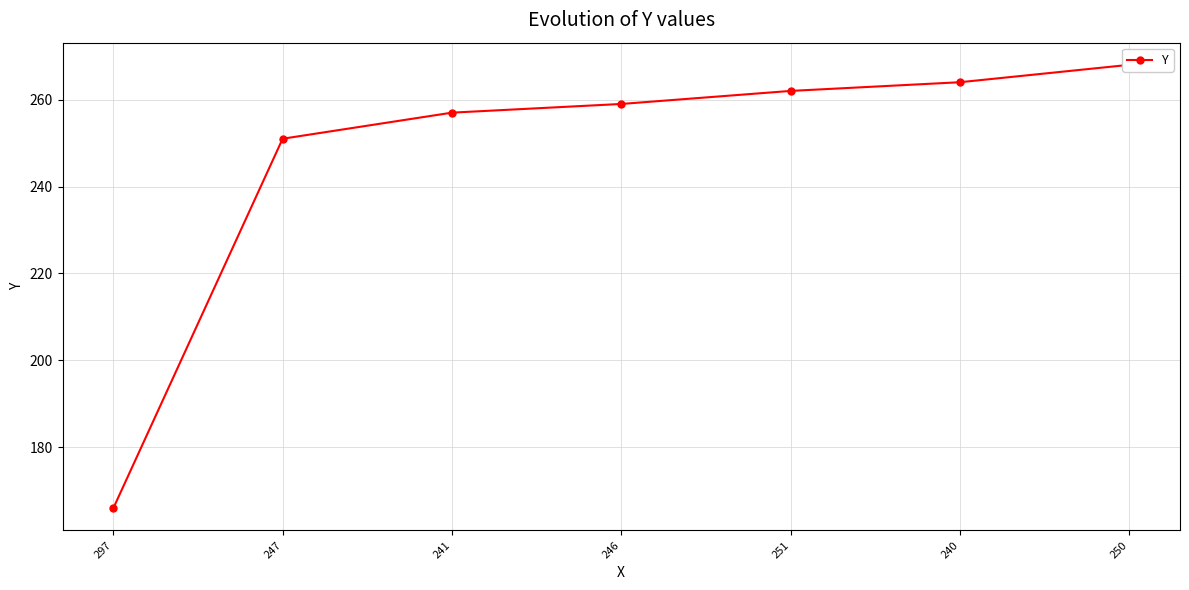

What is the ratio of the value at 247 to the value at 241?

1.0